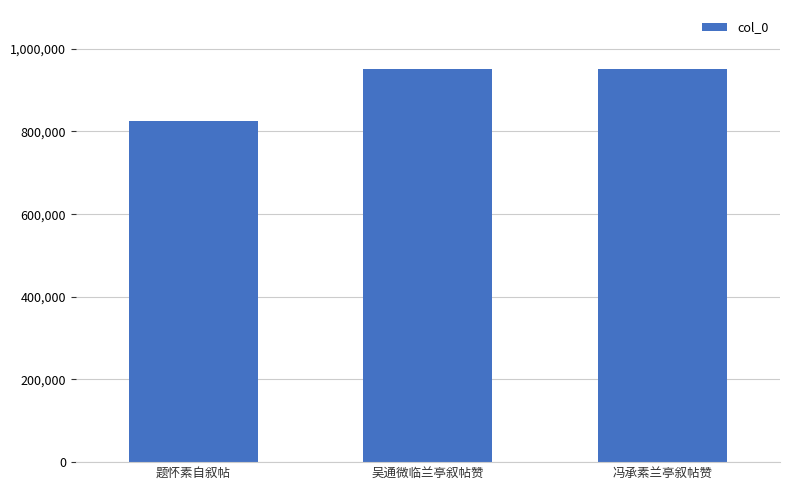

How many data points are less than 950938?

1